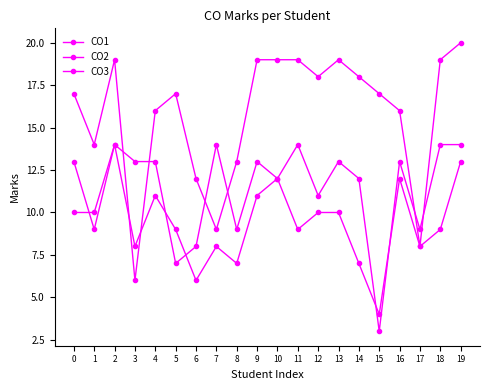

Which has a higher value, 11 or 6?

11